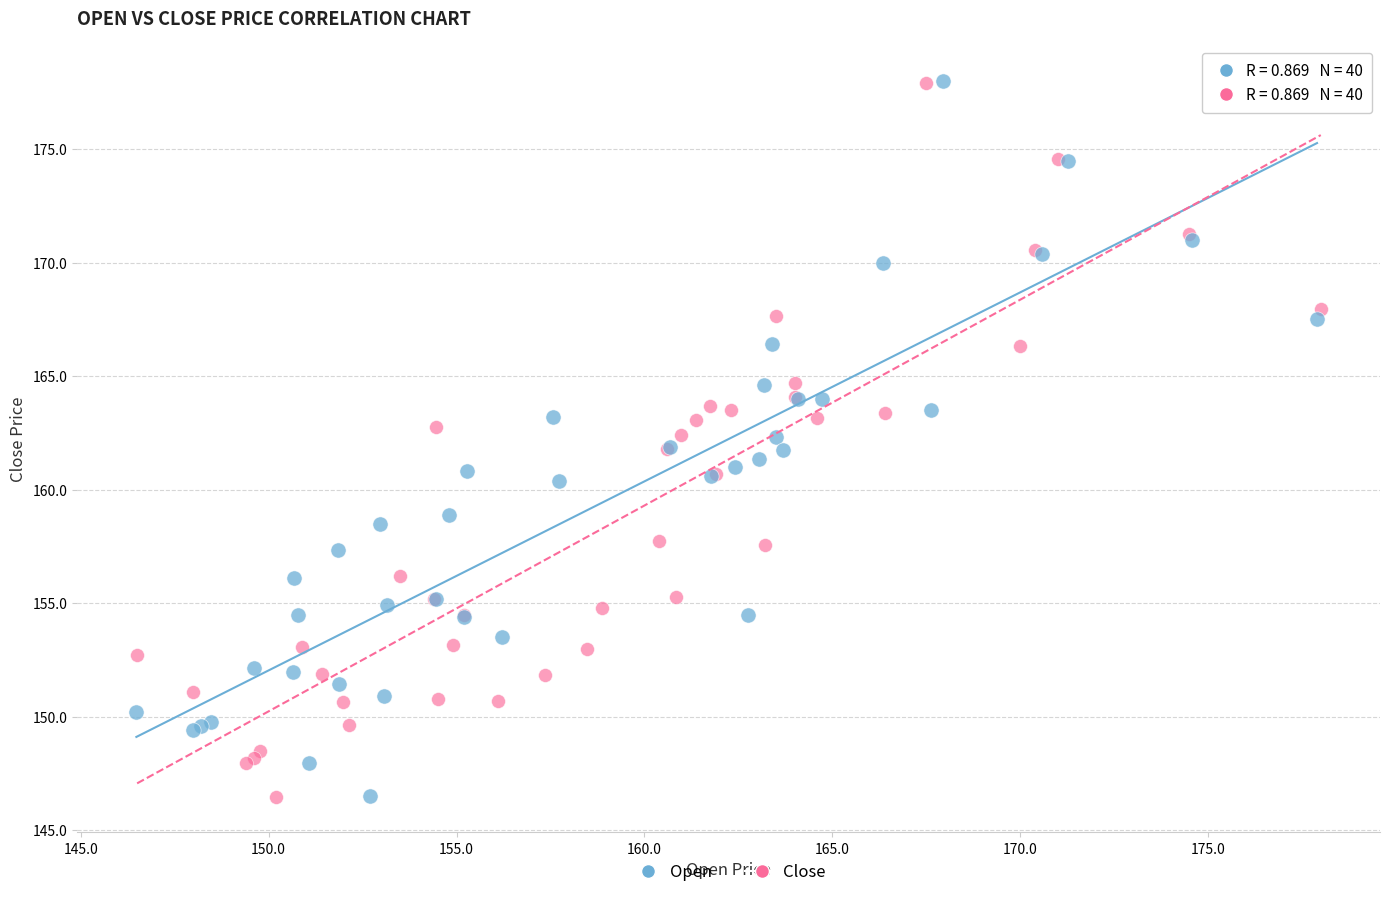

What are all the series names shown in the legend?

Open, Close